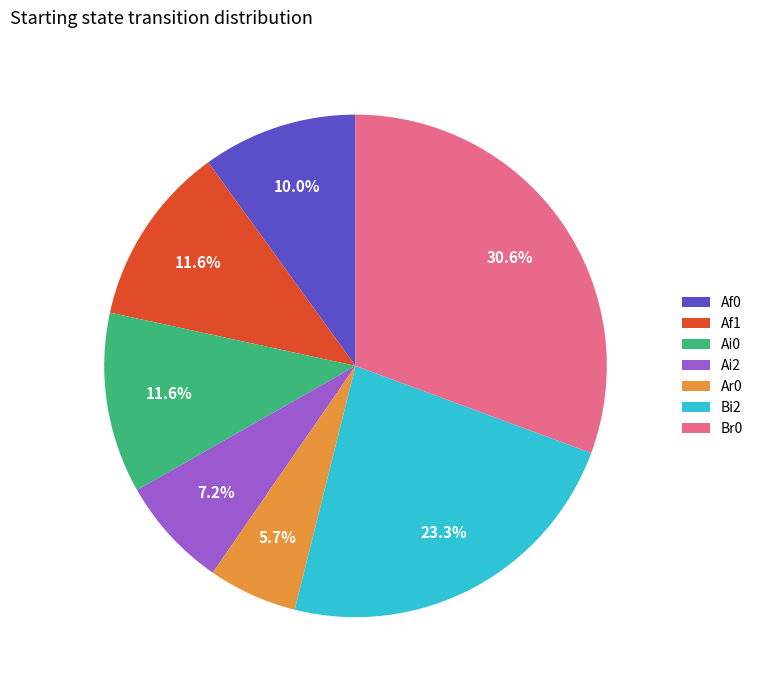

What percentage is the Br0 slice, to the nearest percent?

31%